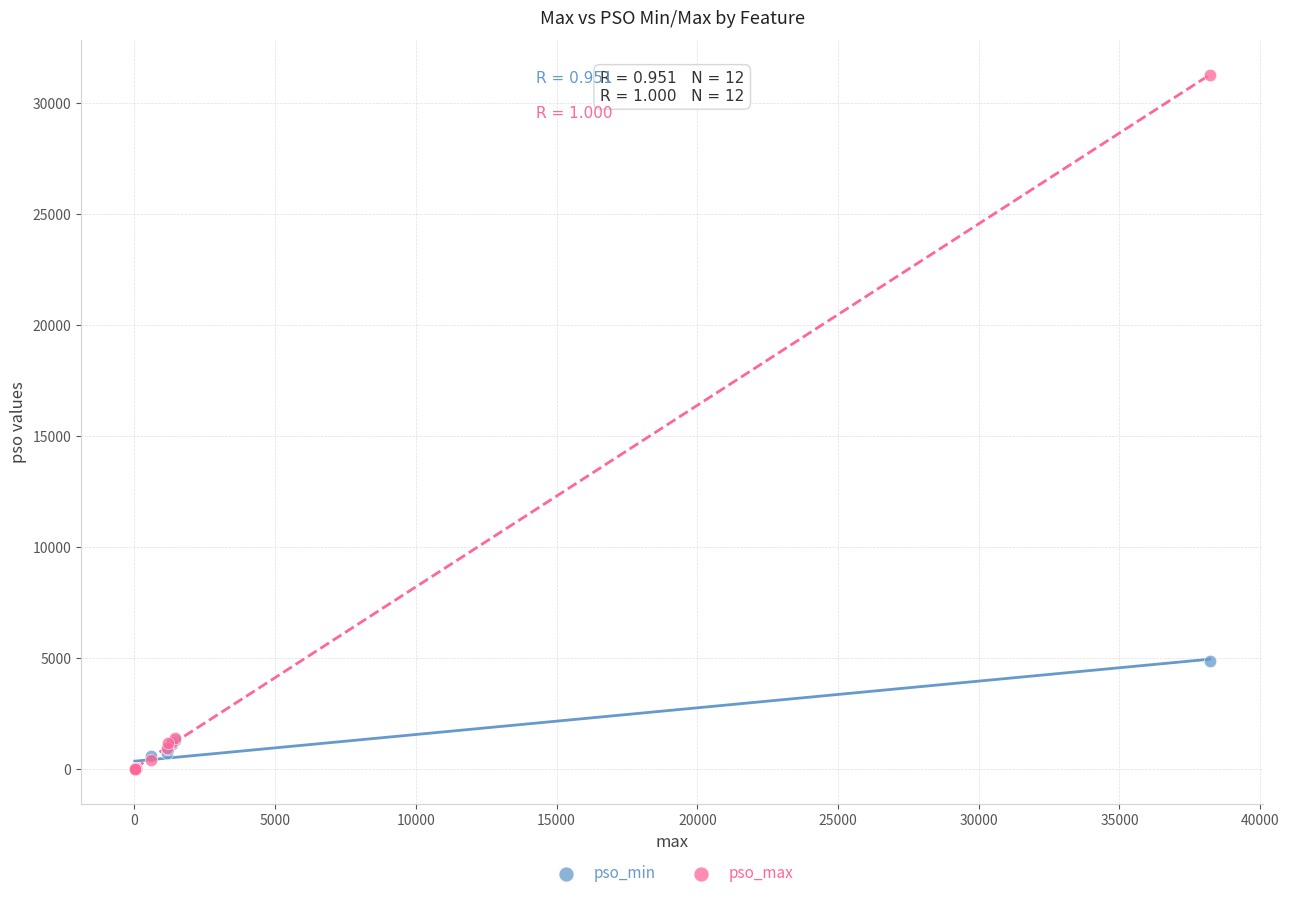

What are all the series names shown in the legend?

pso_min, pso_max